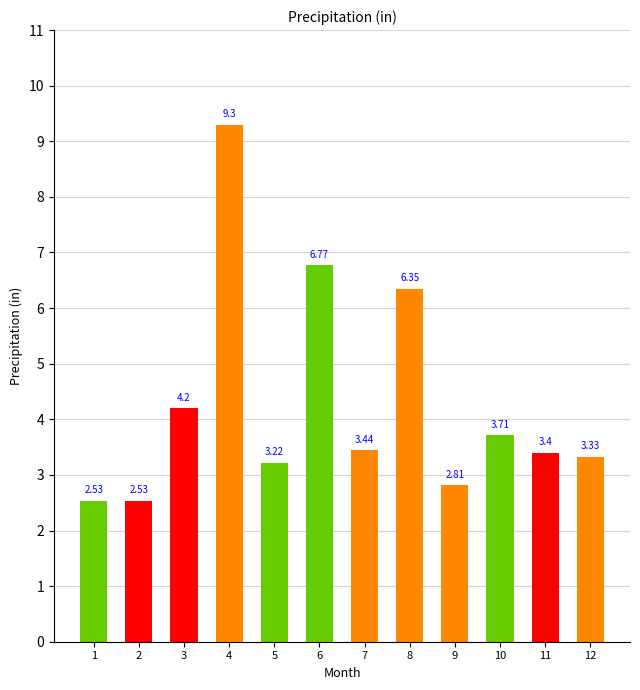

What is the average value?

4.3